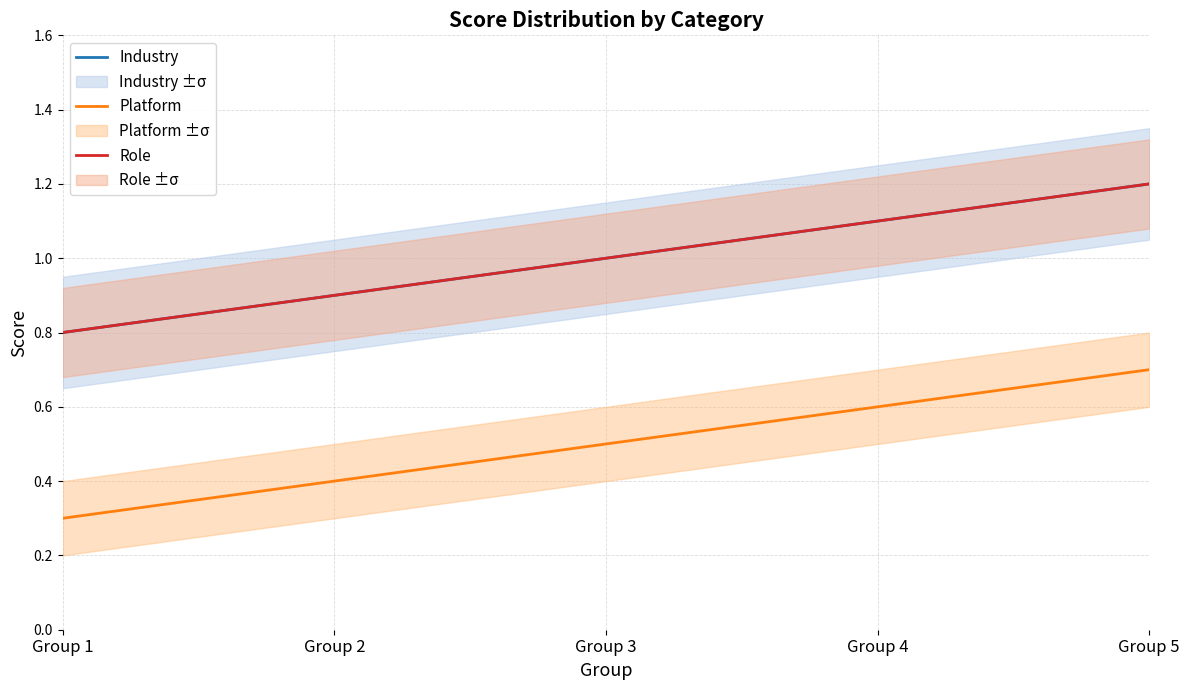

Which series has the largest range (max minus min)?

Platform